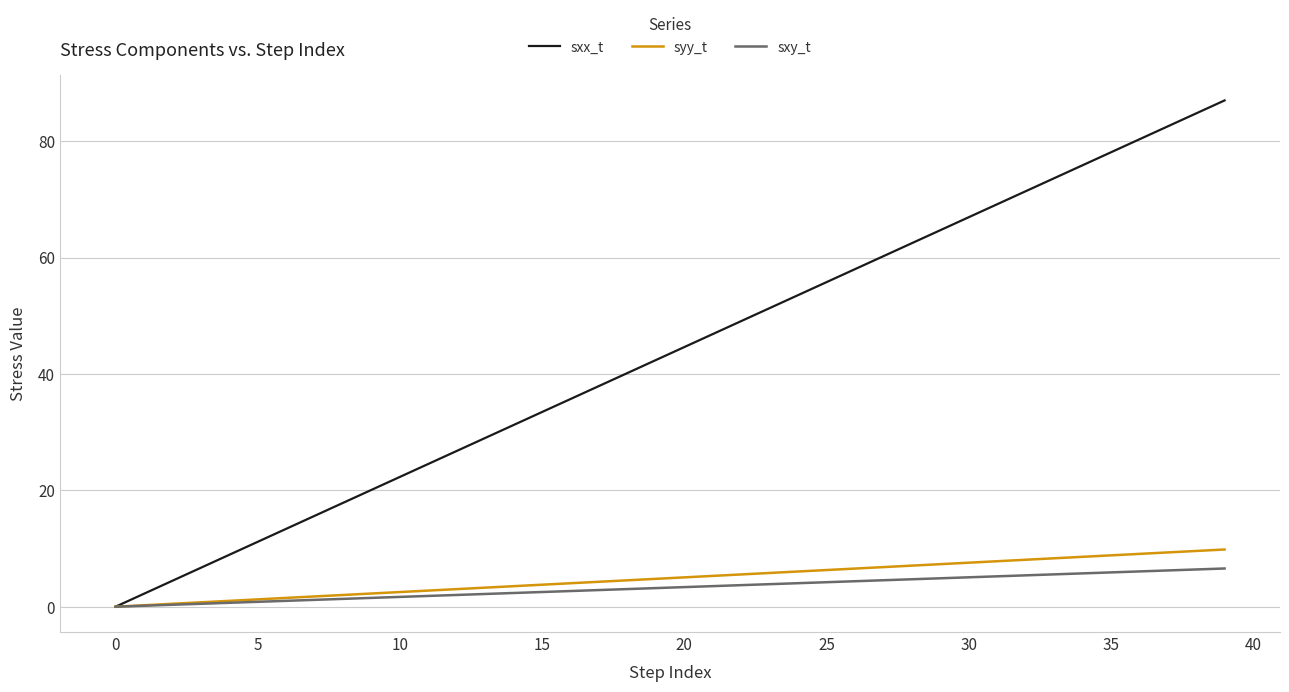

What is the highest value of the sxx_t series?

87.0